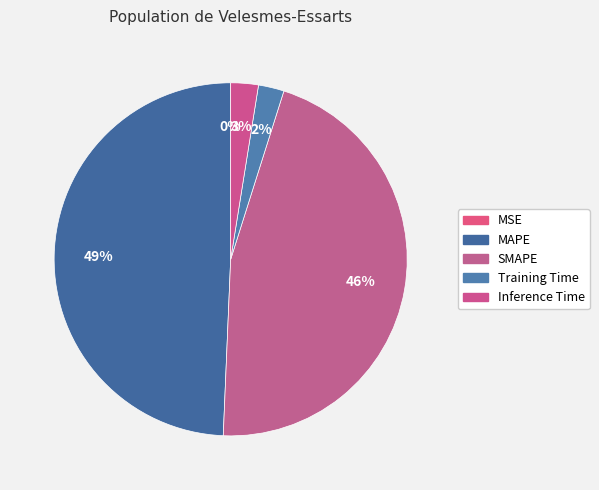

Rank the categories by value from highest to lowest.

MAPE, SMAPE, Inference Time, Training Time, MSE